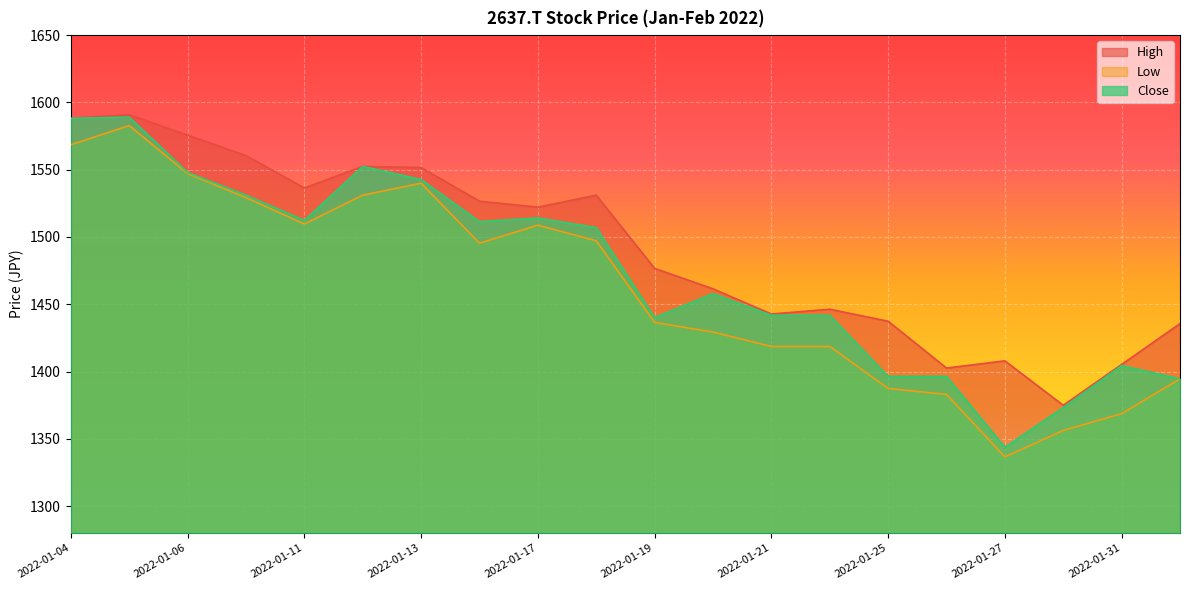

What is the sum of the Low values at 2022-01-25 and 2022-01-18?

2884.6